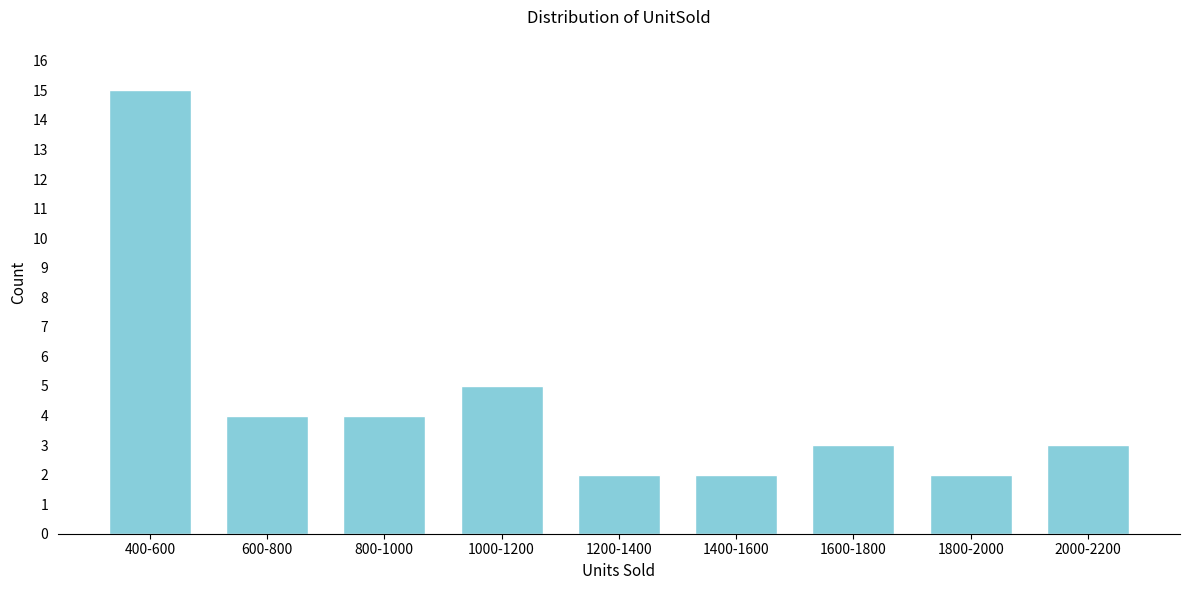

Reading right to left, extract all data points from this chart.

3	2	3	2	2	5	4	4	15